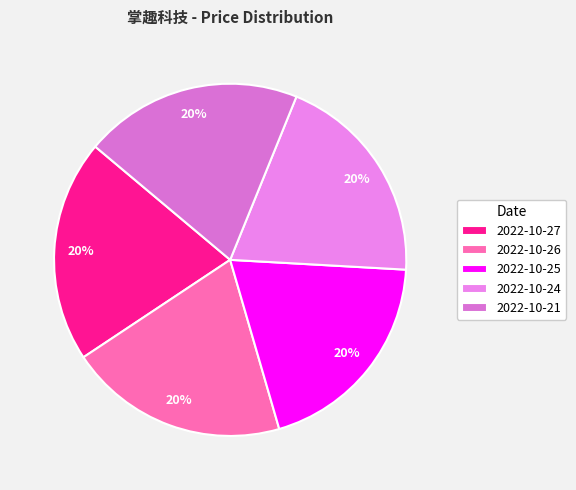

To the nearest percent, what portion does 2022-10-24 represent?

20%